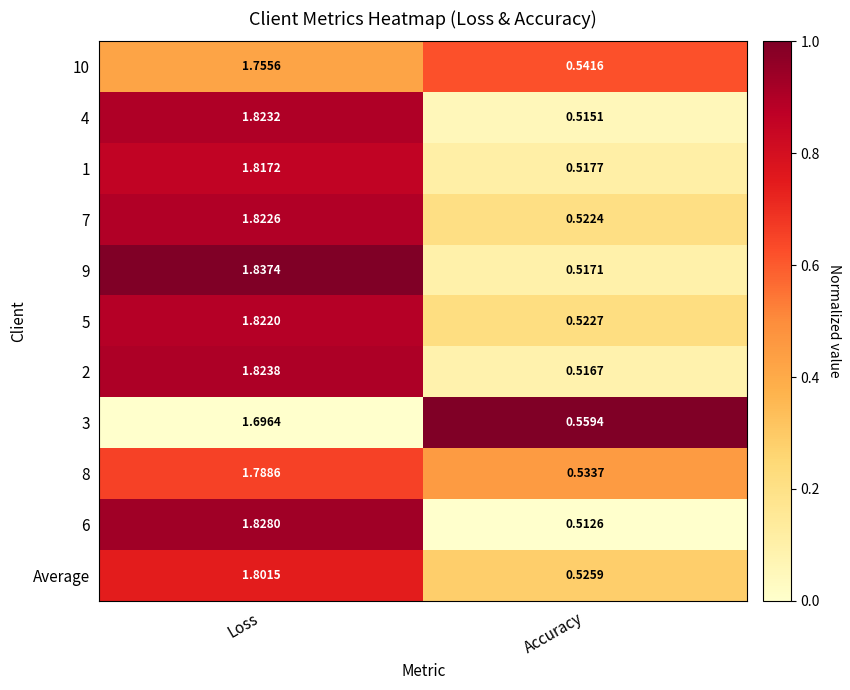

Which series has the widest spread of values?

9